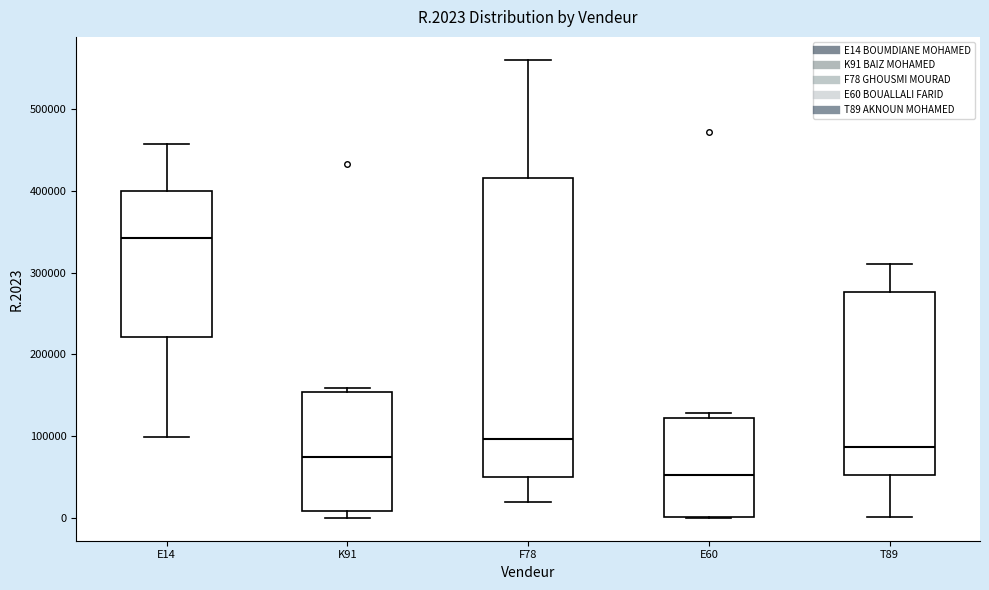

Which box has the highest median line?

E14